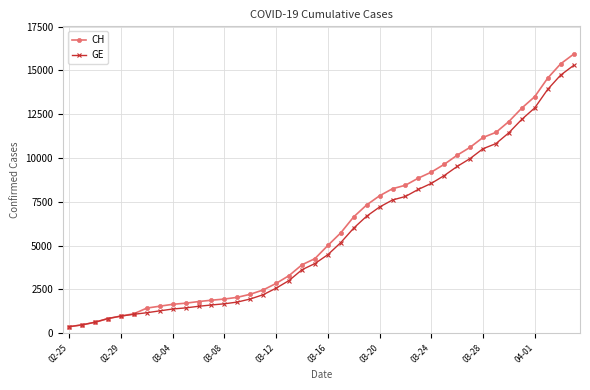

What is the lowest value of the GE series?

375